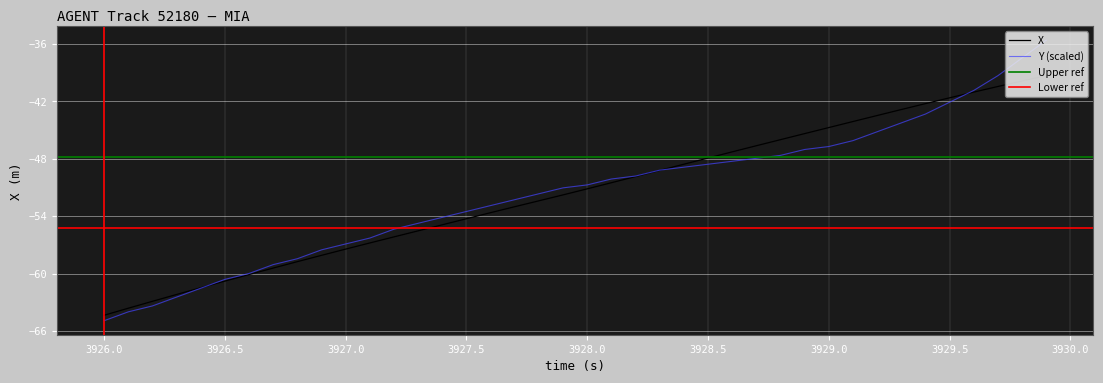

What is the minimum value for Y?

-64.9